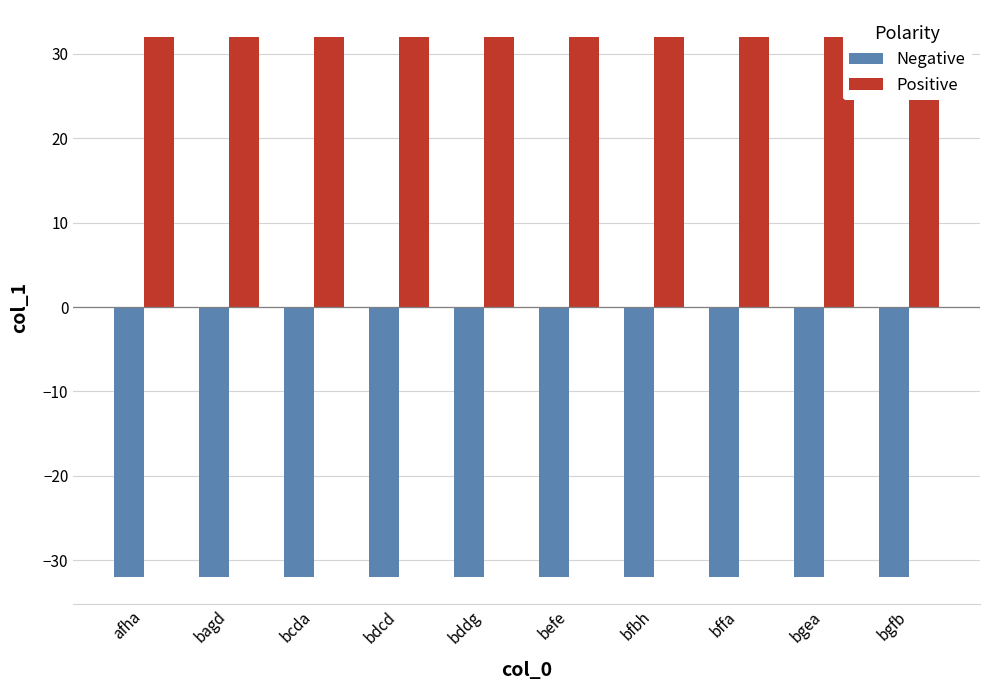

Rank the series by their maximum value, from highest to lowest.

Positive, Negative